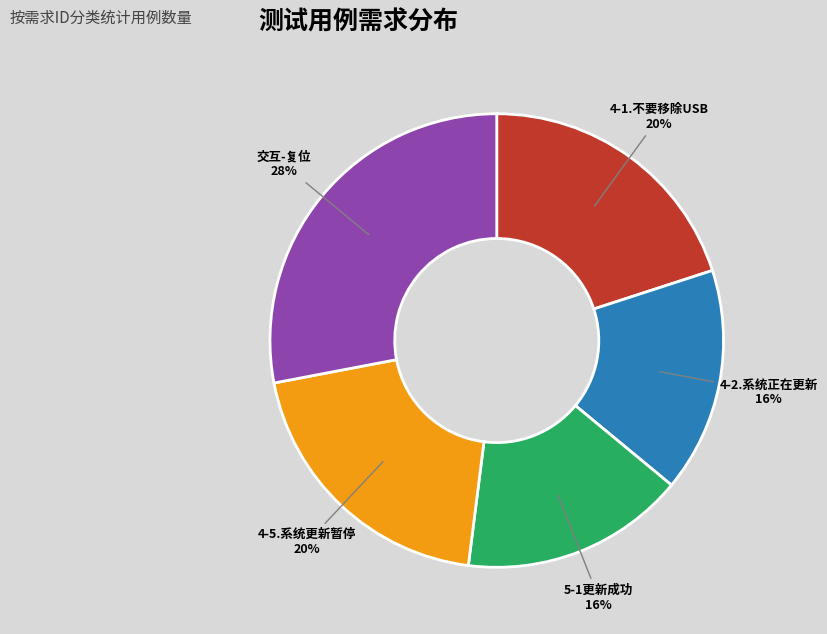

To the nearest percent, what is the difference between the largest and smallest slice percentages?

12%